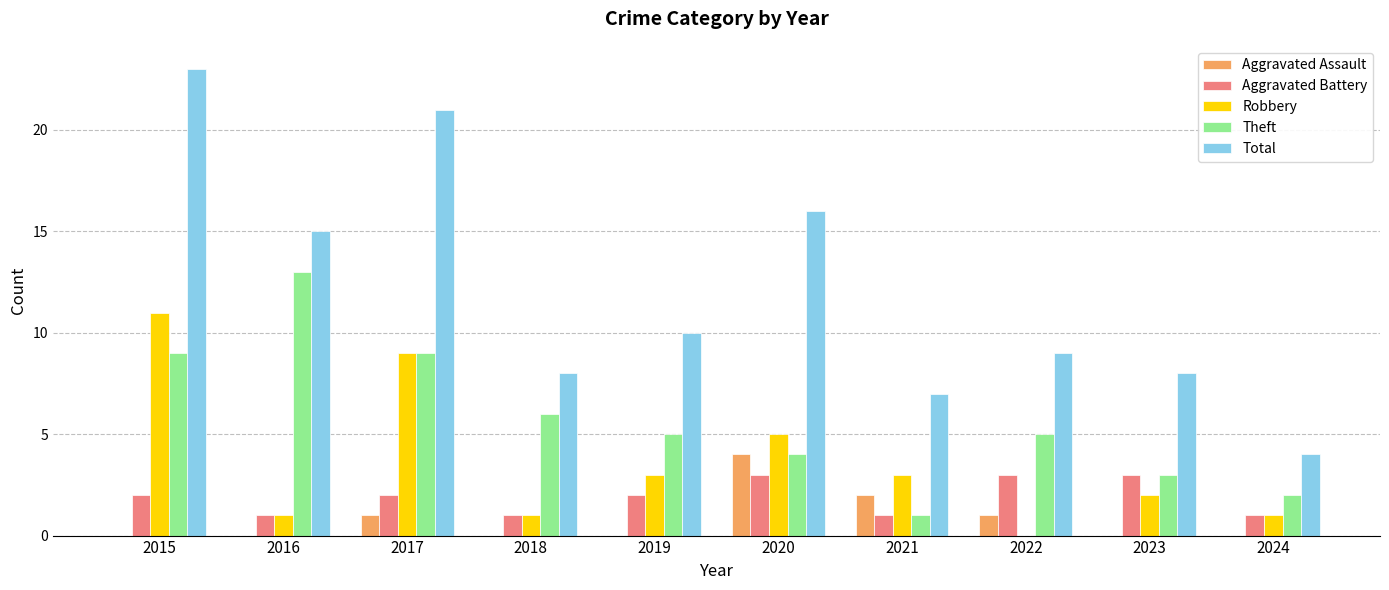

Read the Aggravated Assault value at 2022.

1